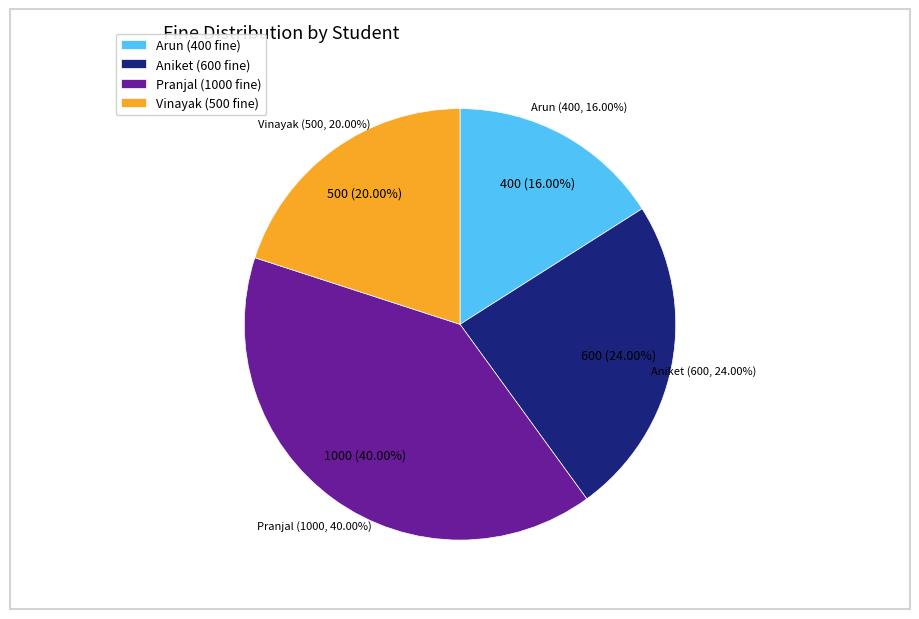

The Aniket slice represents 24% of the pie. True or false?

True